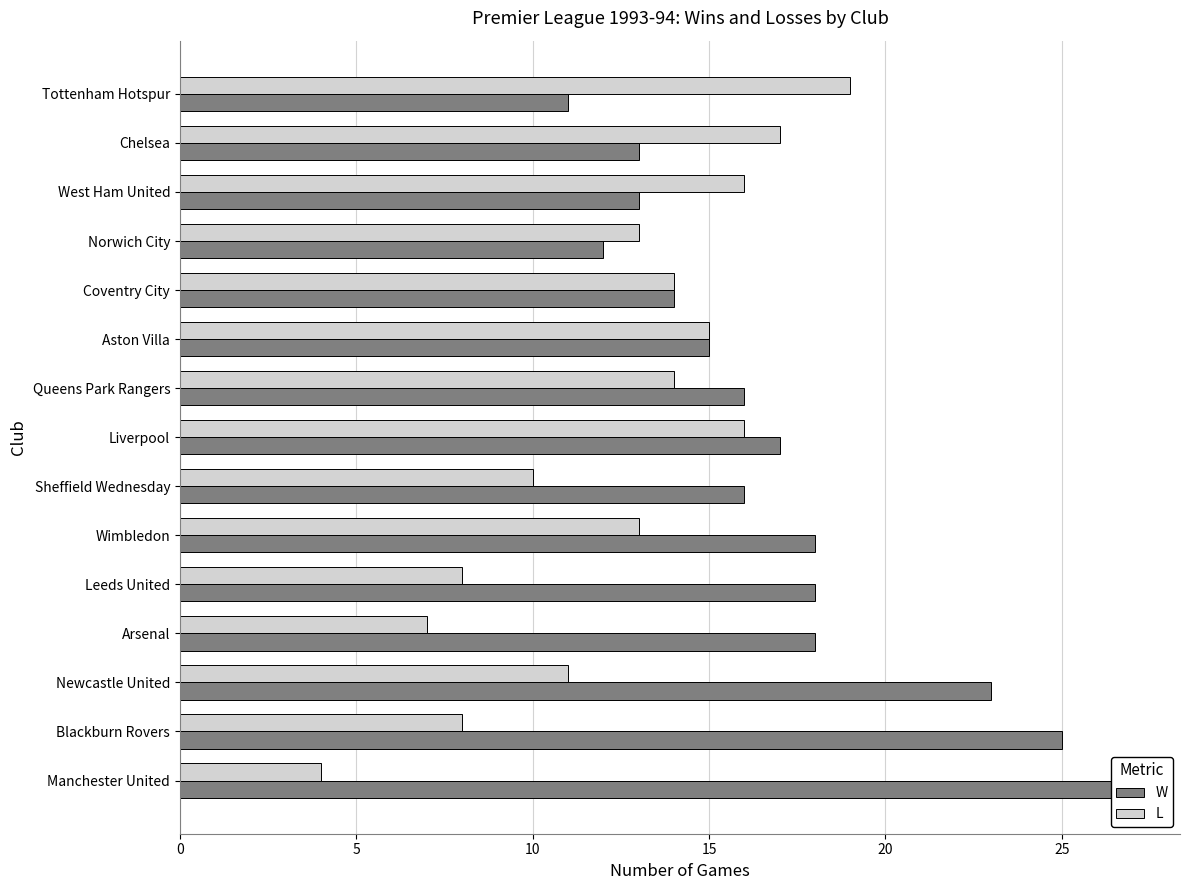

List the series in order of their peak value, highest first.

W, L